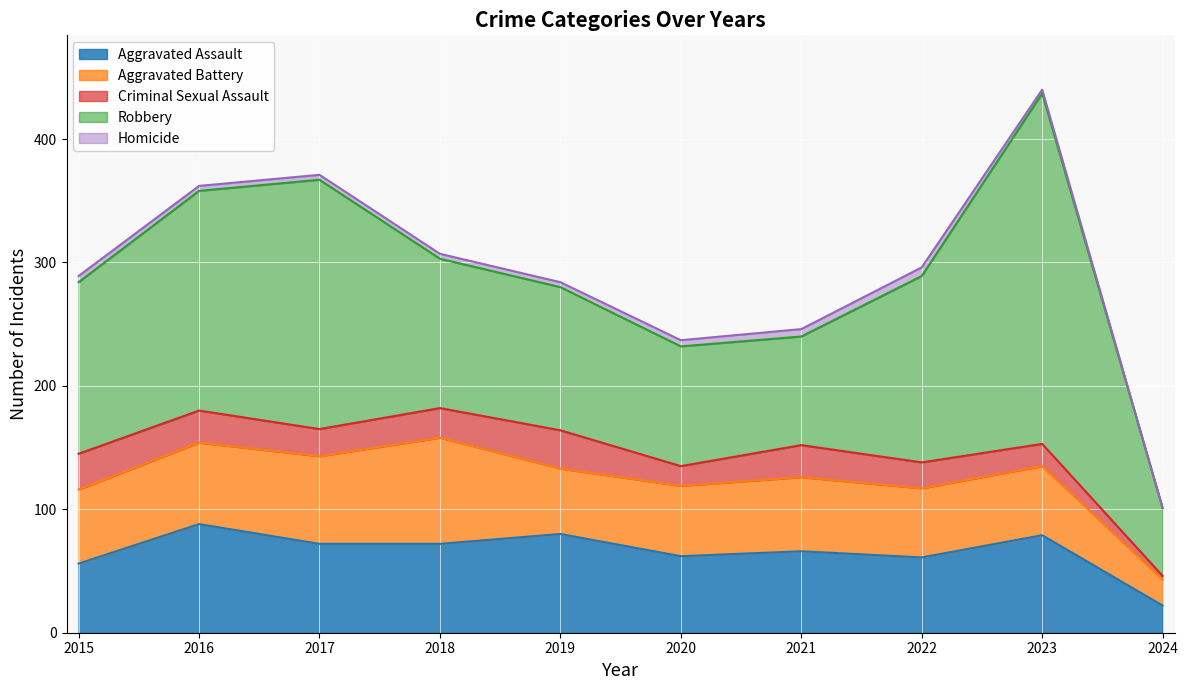

Which series has the widest spread of values?

Robbery